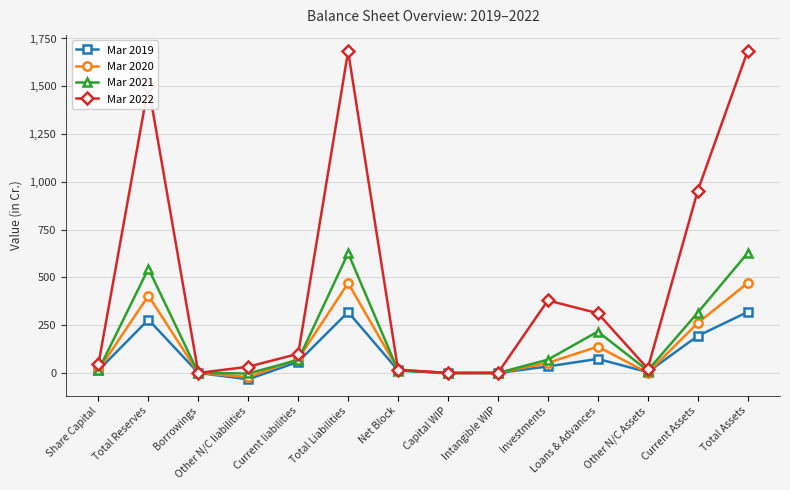

At which label is Mar 2020 closest to 224?

Current Assets